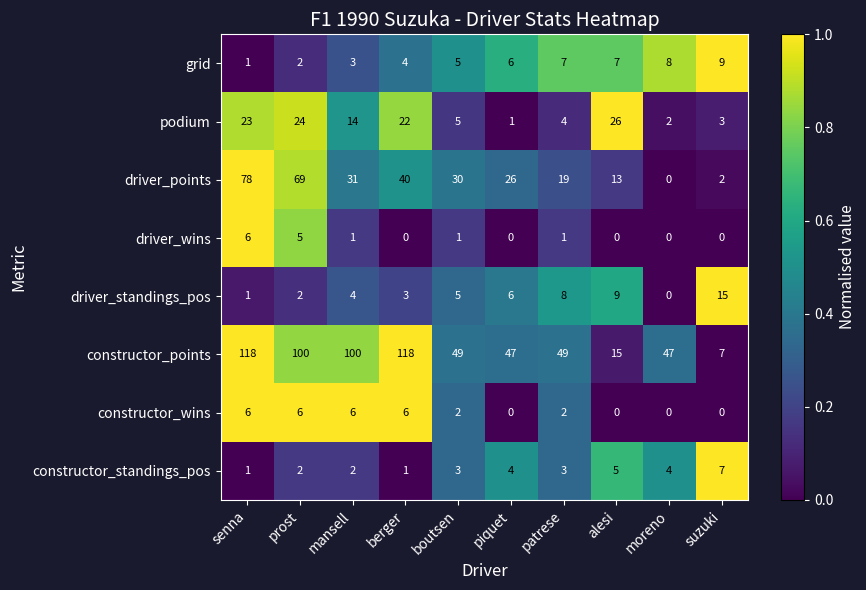

What is the average value of the constructor_standings_pos series?

3